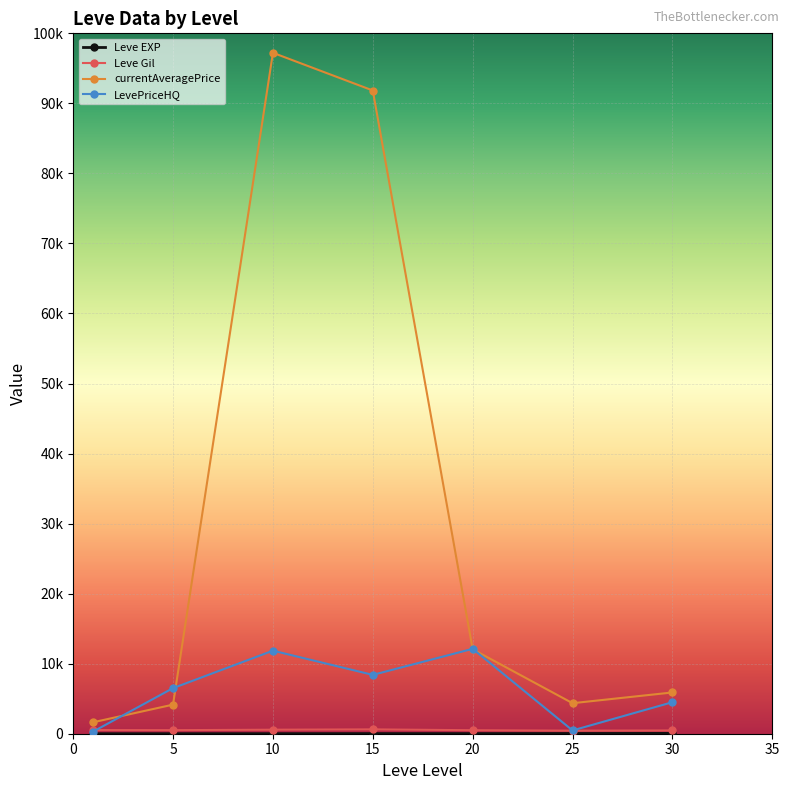

Reading left to right, extract all data points from this chart.

Leve EXP: 0=1.0	5=3.7	10=7.5	15=15.7	20=15.0	25=29.7	30=47.0
Leve Gil: 0=521.7	5=508.3	10=575.0	15=623.3	20=500.0	25=438.3	30=467.5
currentAveragePrice: 0=1636.4	5=4153.8	10=97222.0	15=91837.3	20=12055.8	25=4359.3	30=5892.8
LevePriceHQ: 0=307.9	5=6511.0	10=11858.3	15=8400.8	20=12122.5	25=469.5	30=4500.0